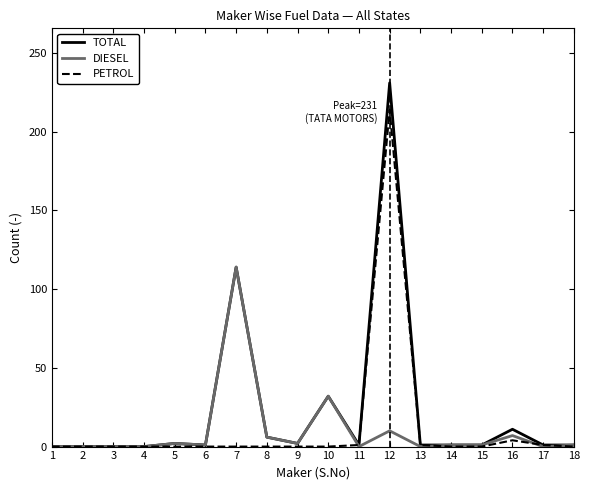

At which category is the sum across all series the highest?

12